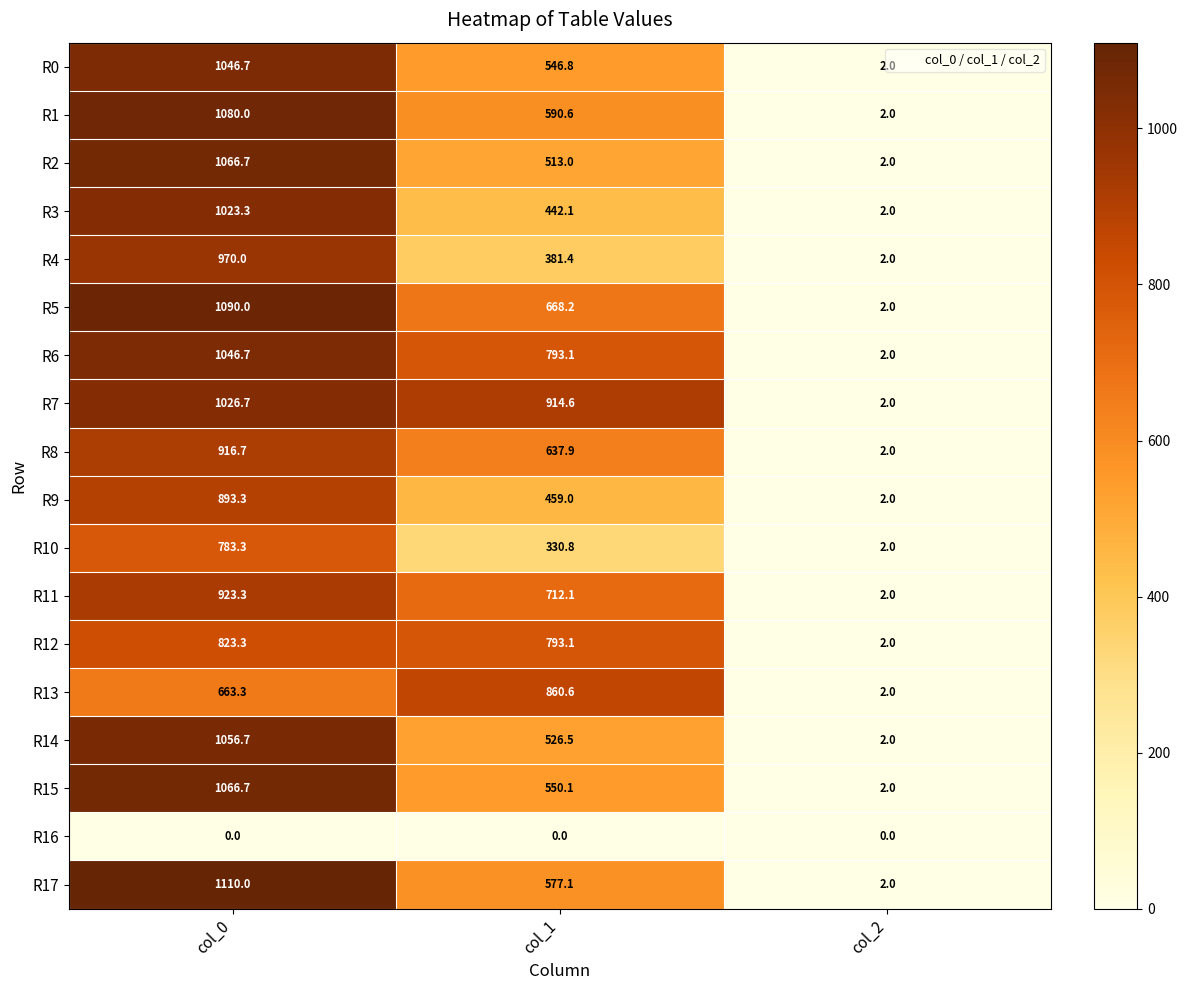

What is the maximum value shown in the chart?

1110.0